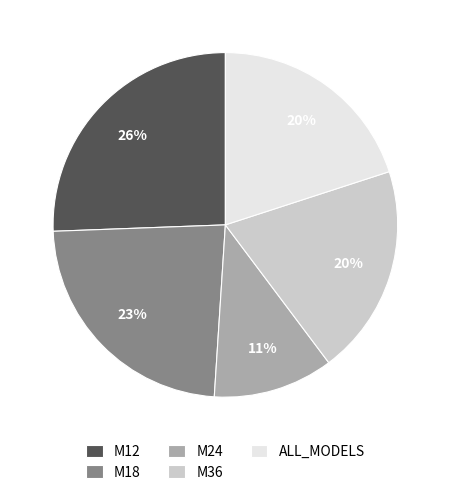

Is it true that M24 is 11% of the pie?

True